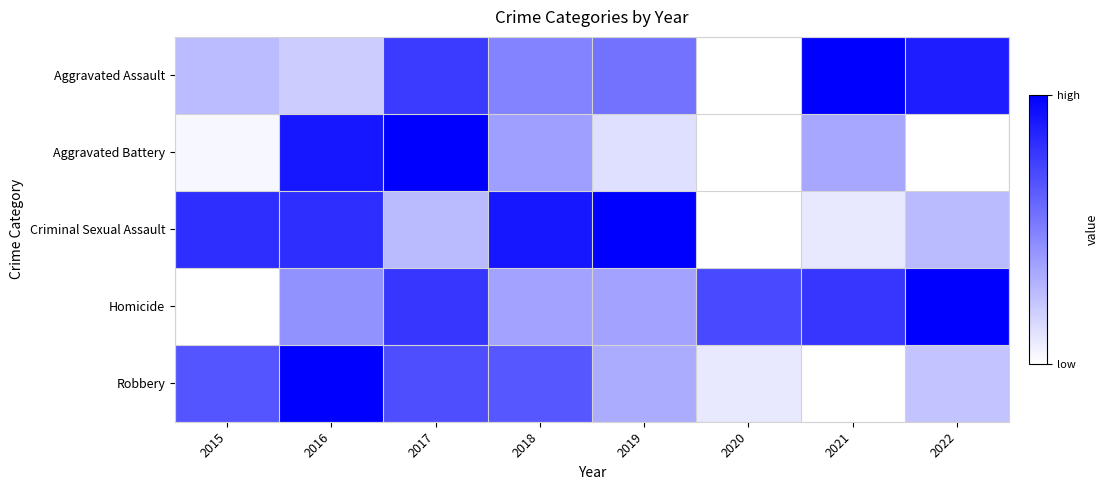

Reading left to right, transcribe all the data shown in this chart.

Aggravated Assault: 2015=0.3	2016=0.2	2017=0.8	2018=0.5	2019=0.6	2020=0.0	2021=1.0	2022=0.9
Aggravated Battery: 2015=0.0	2016=0.9	2017=1.0	2018=0.4	2019=0.1	2020=0.0	2021=0.3	2022=0.0
Criminal Sexual Assault: 2015=0.8	2016=0.8	2017=0.3	2018=0.9	2019=1.0	2020=0.0	2021=0.1	2022=0.3
Homicide: 2015=0.0	2016=0.4	2017=0.8	2018=0.4	2019=0.4	2020=0.7	2021=0.8	2022=1.0
Robbery: 2015=0.7	2016=1.0	2017=0.7	2018=0.7	2019=0.3	2020=0.1	2021=0.0	2022=0.2